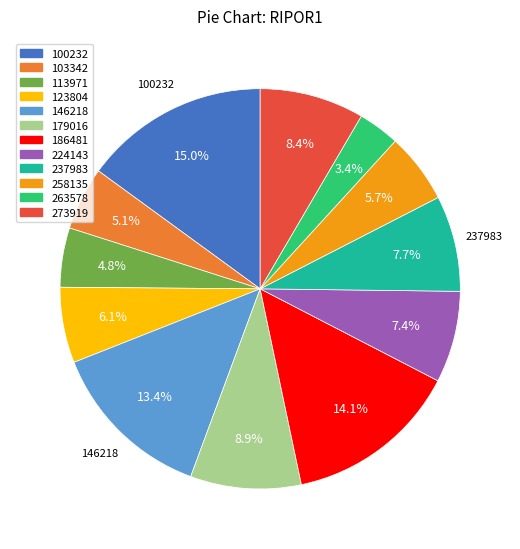

Which has a higher value, 103342 or 123804?

123804